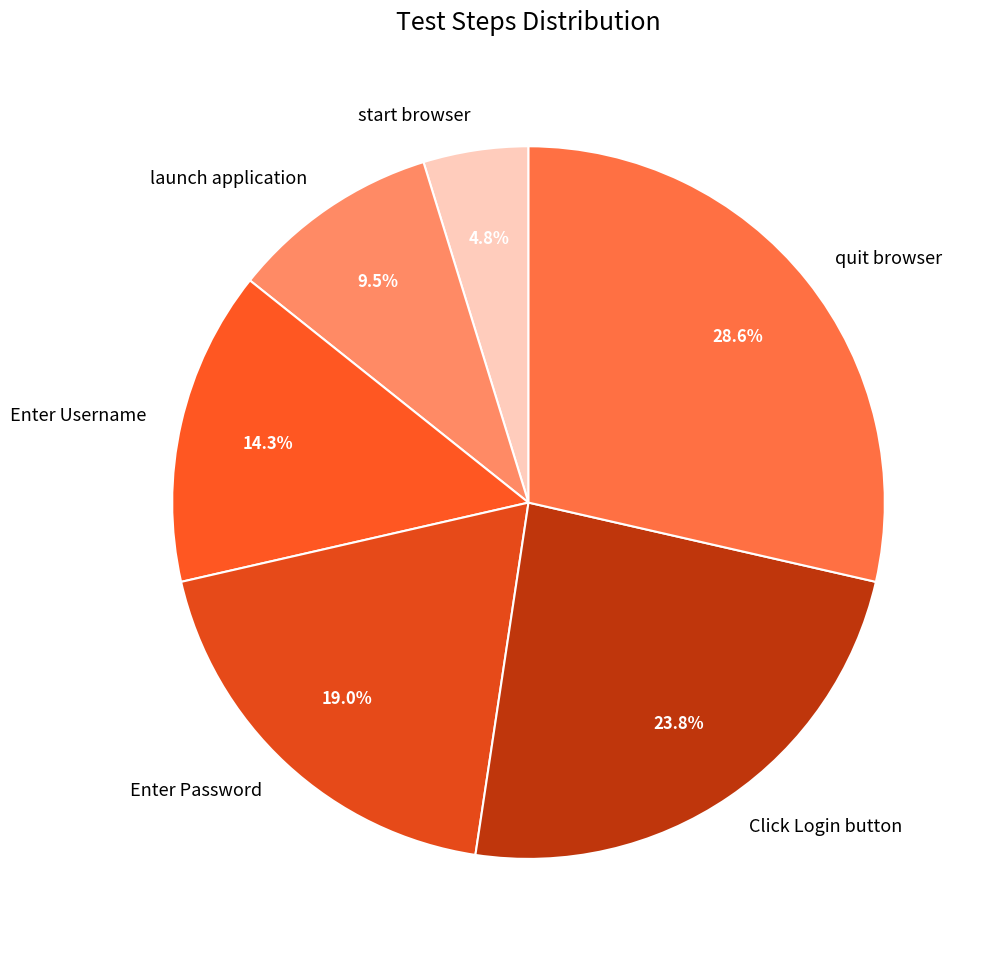

To the nearest percent, what is the difference between the largest and smallest slice percentages?

24%